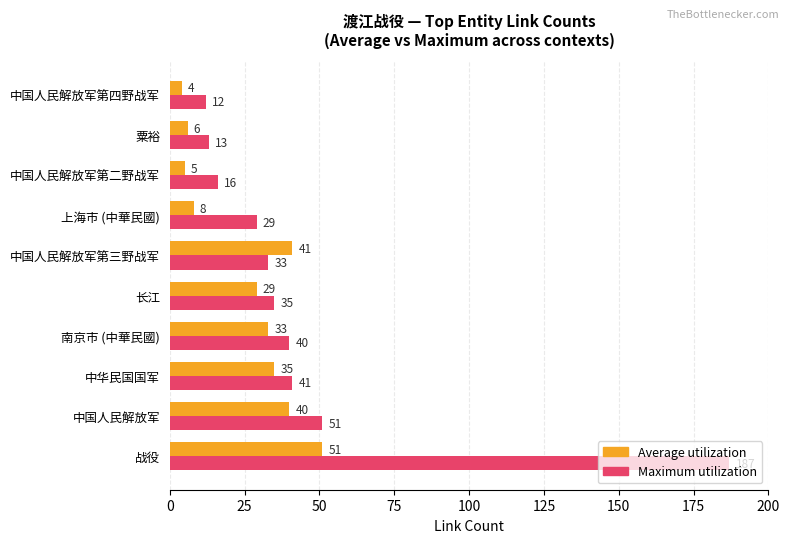

What is the difference between the Average utilization values at 上海市 (中華民國) and 中华民国国军?

27